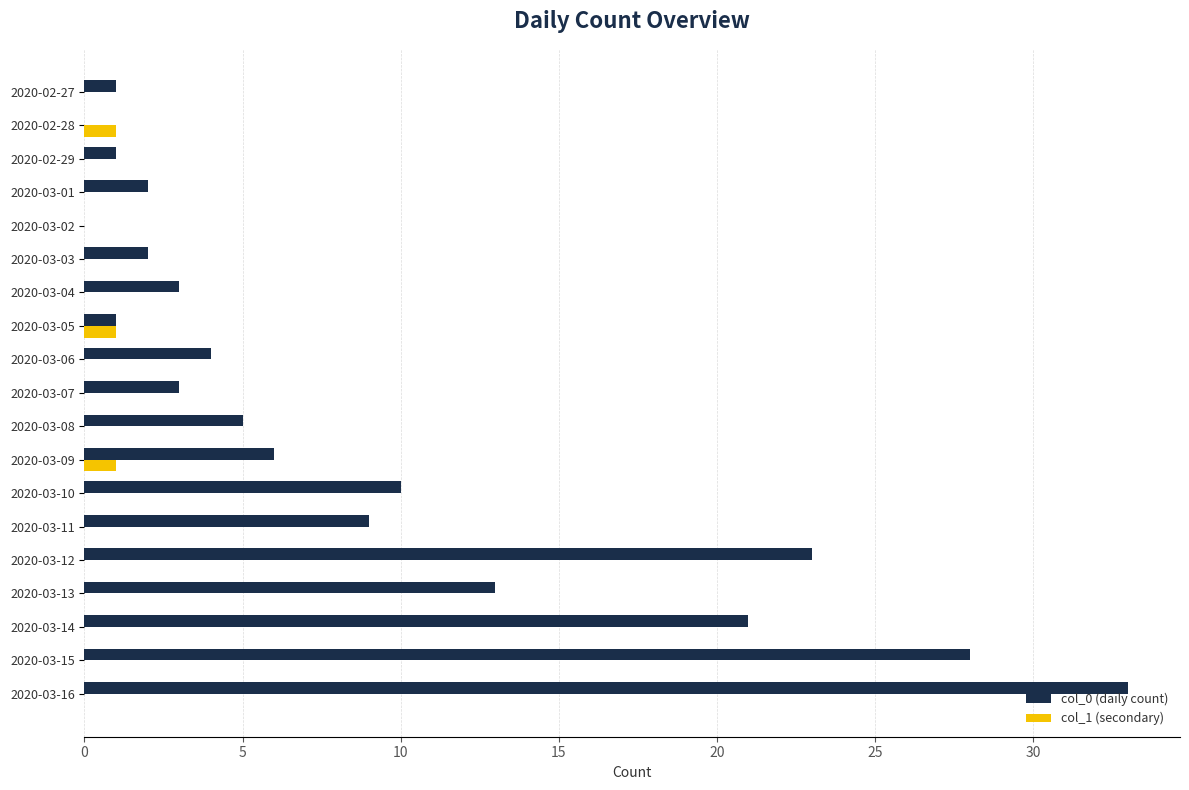

Where is col_0 (daily count) nearest to the value 16?

2020-03-13